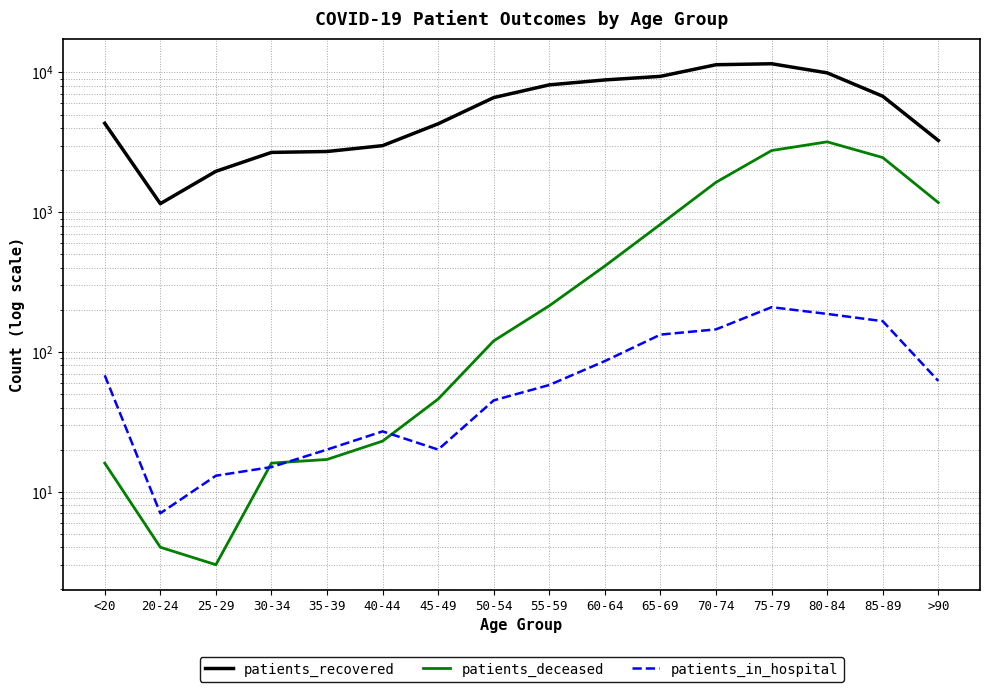

What is the minimum value for patients_deceased?

3